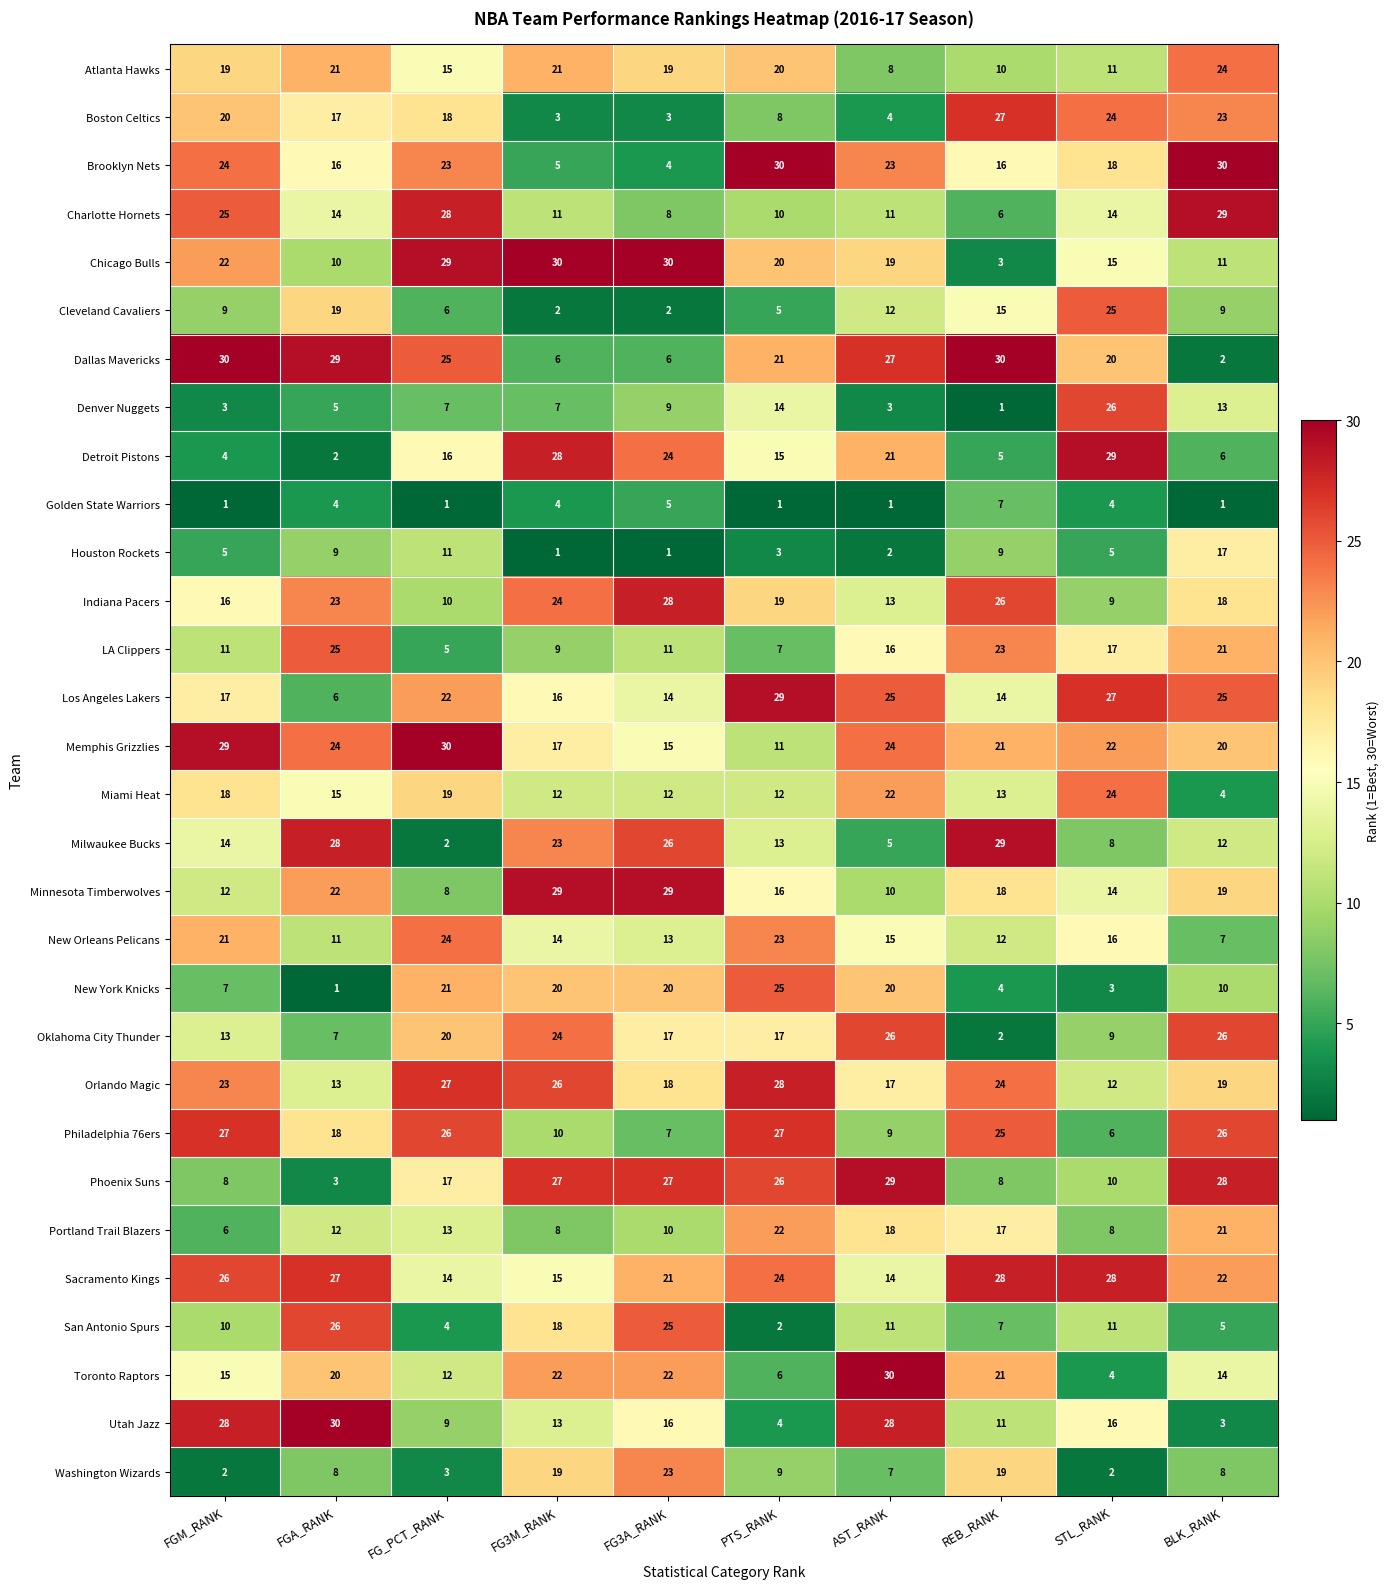

At which label does Chicago Bulls first exceed 20?

FGM_RANK